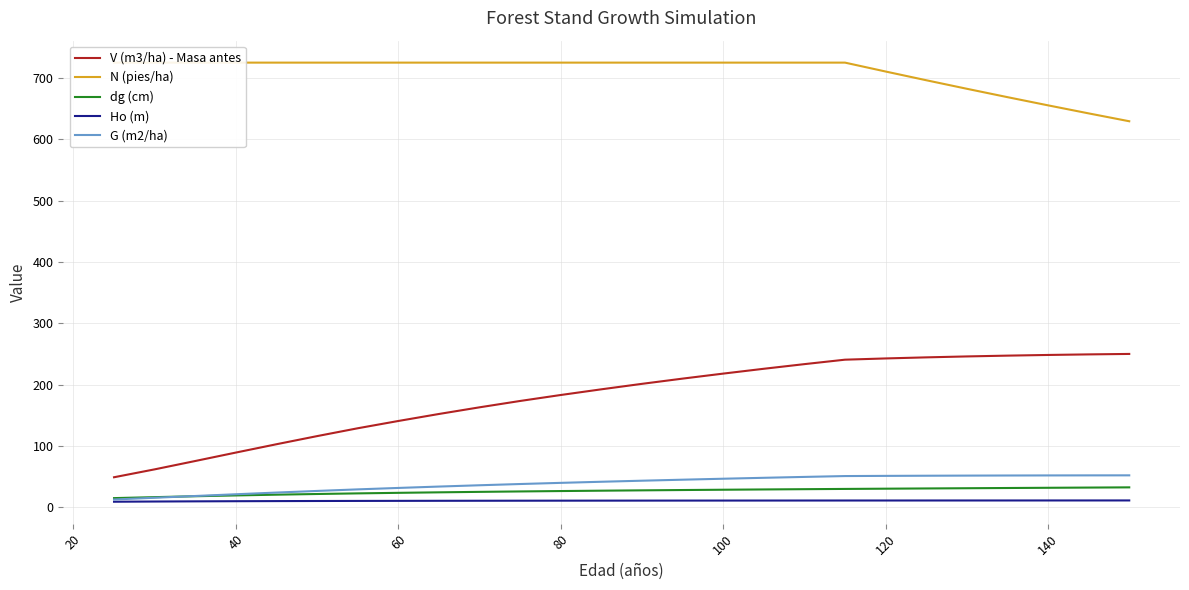

How many lines are shown in the chart?

5